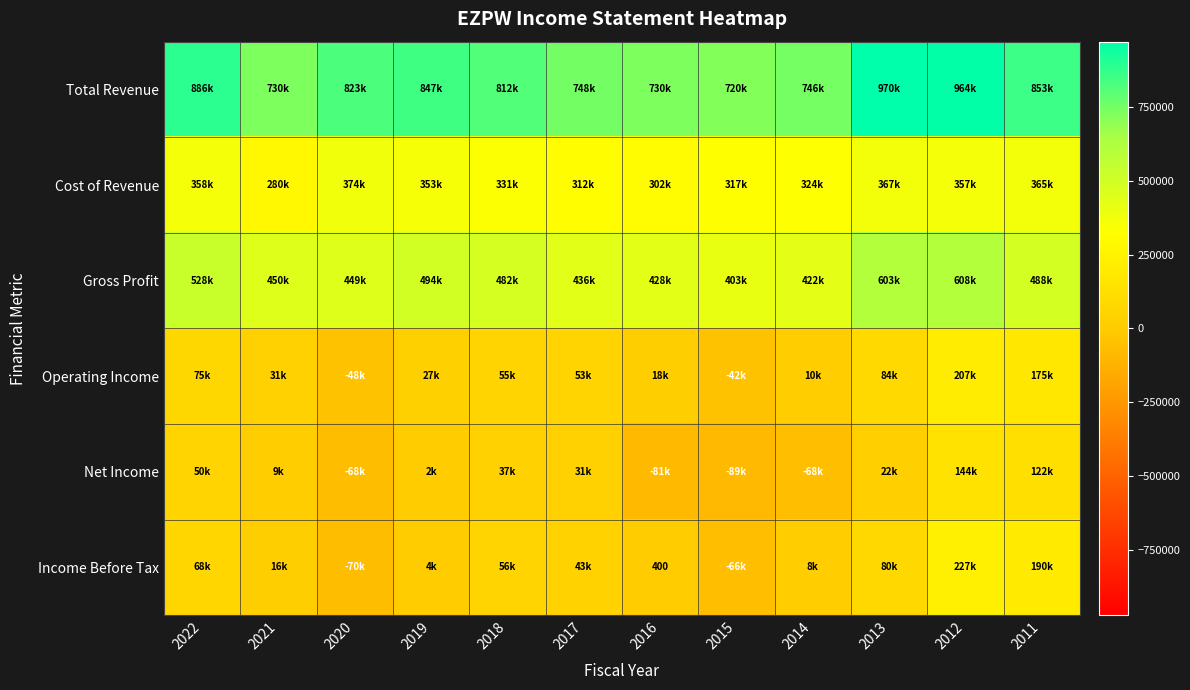

The value of Net Income at 2020 is -68500. True or false?

True